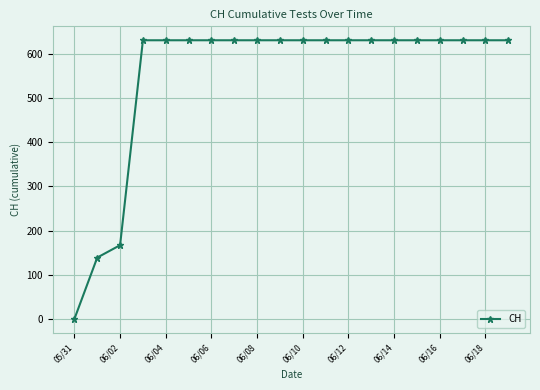

What is the difference between the second highest and second lowest values?

492